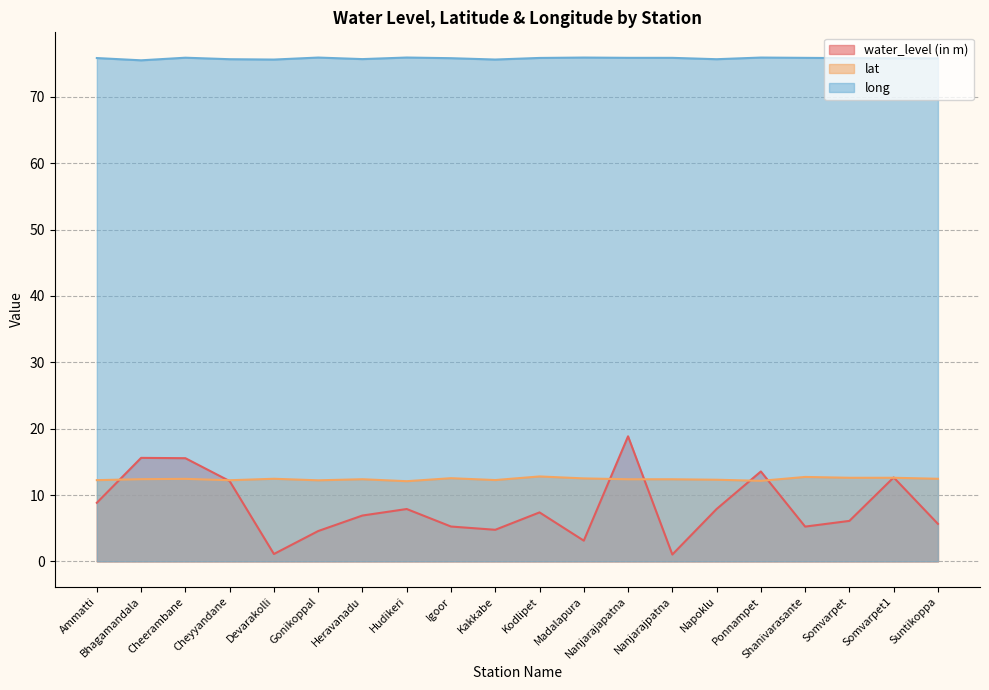

What is the approximate value of water_level (in m) at Ammatti?

8.8